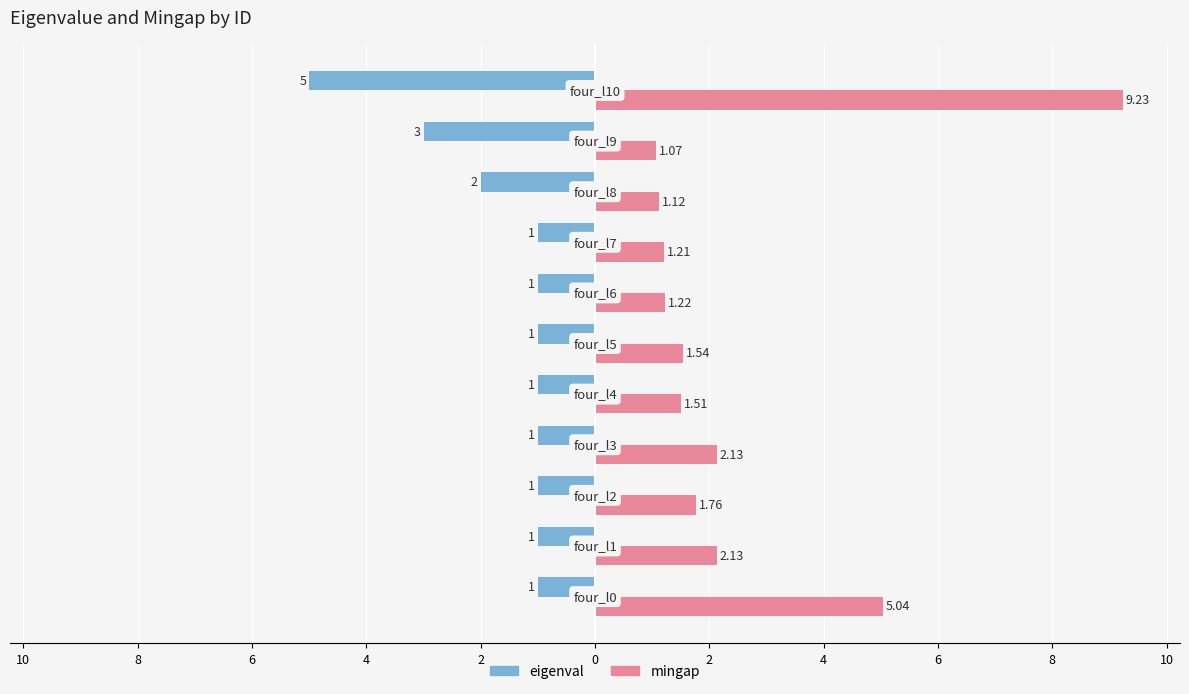

What is the maximum value shown in the chart?

9.2